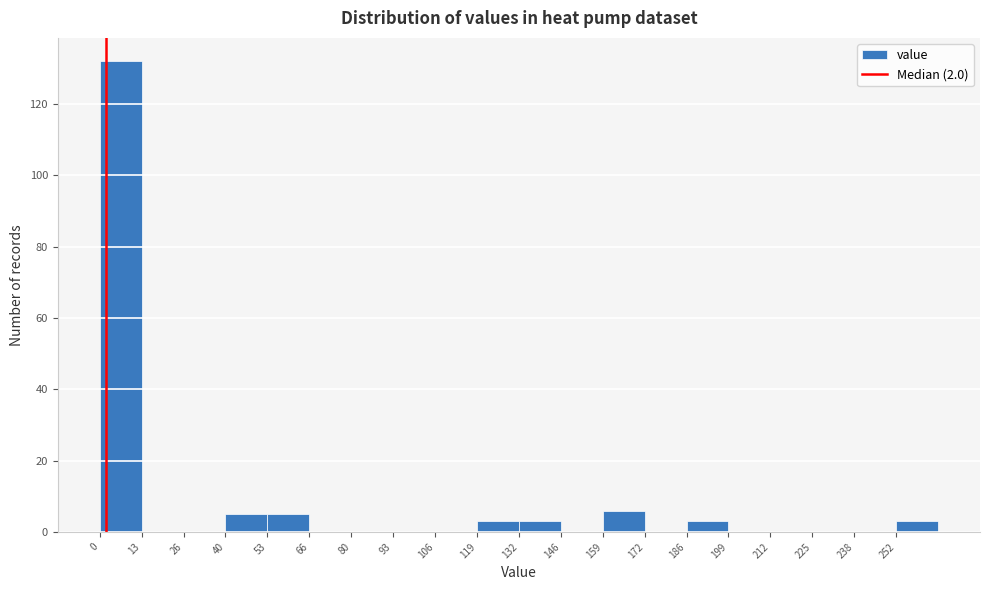

How tall is the bar that spans 0 to 14 on the x-axis? Neither the bar edges nor the heights are printed on the chart, so give them approximately, as read against the axes.

132